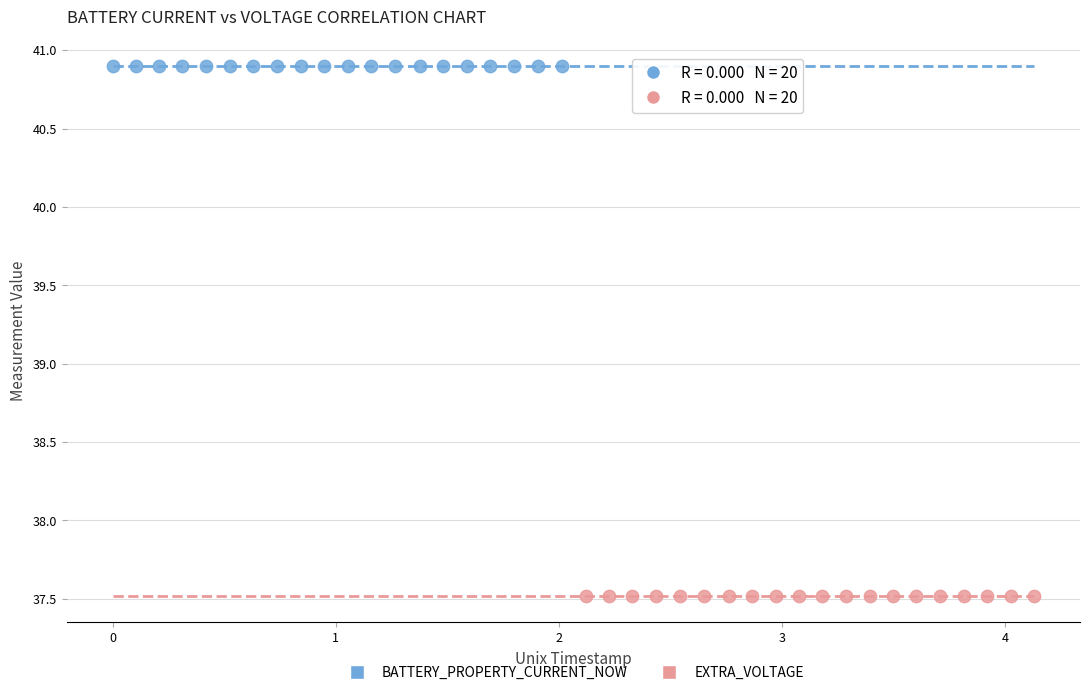

Which series contains the highest Y value?

BATTERY_PROPERTY_CURRENT_NOW